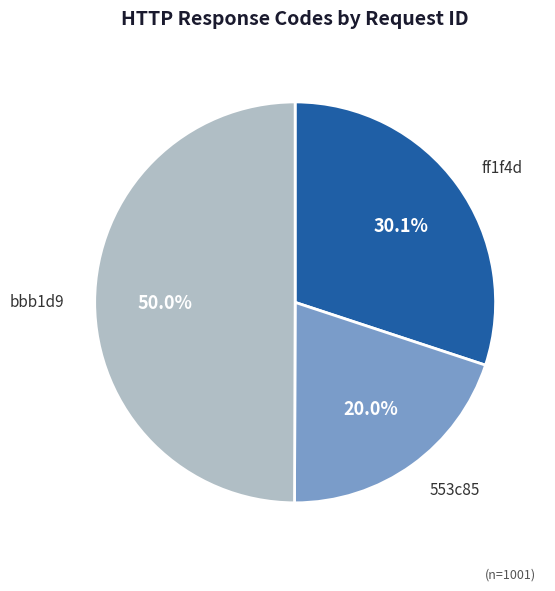

What is the ratio of the value at bbb1d9 to the value at ff1f4d?

1.7